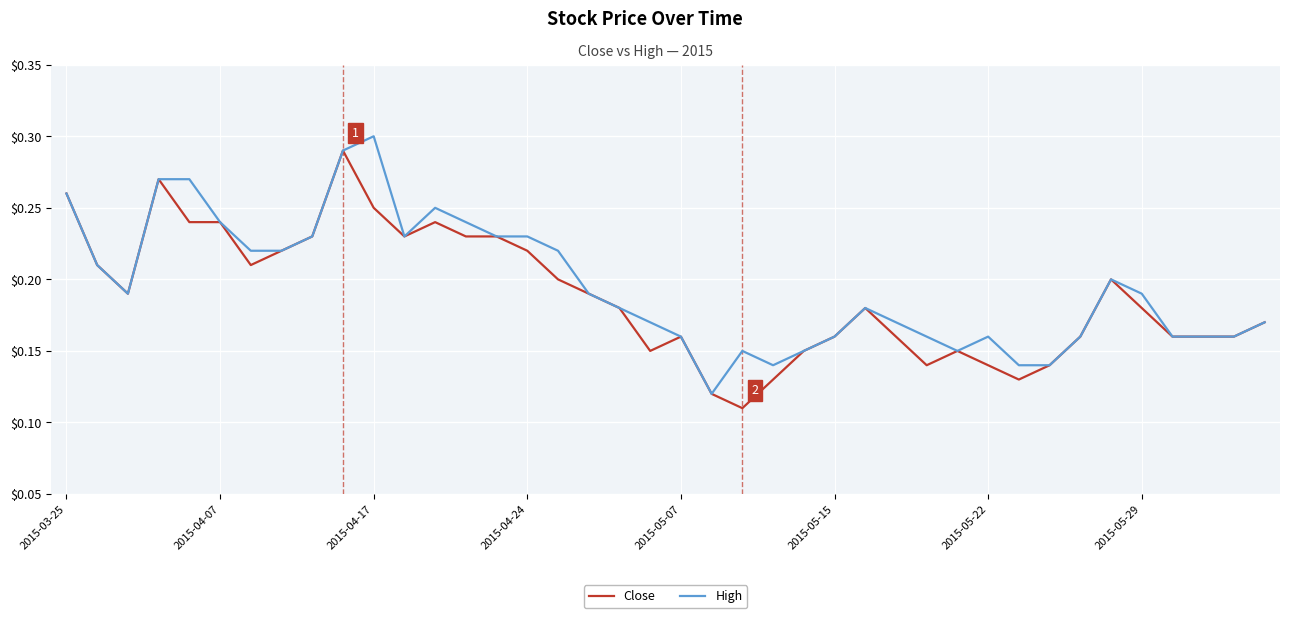

Does the chart display data point markers on the line(s)?

No